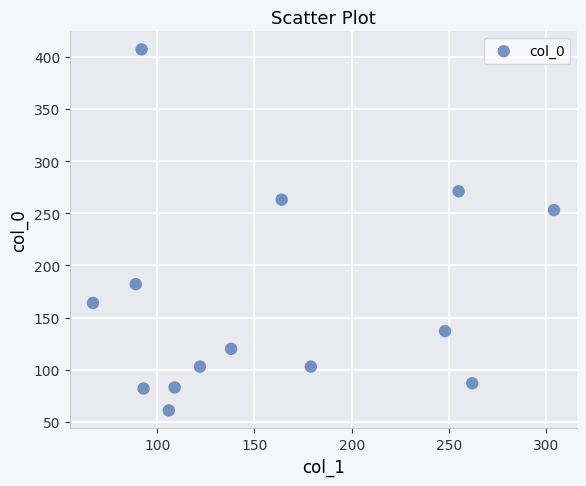

What Y value in the scatter plot is closest to 234?

253